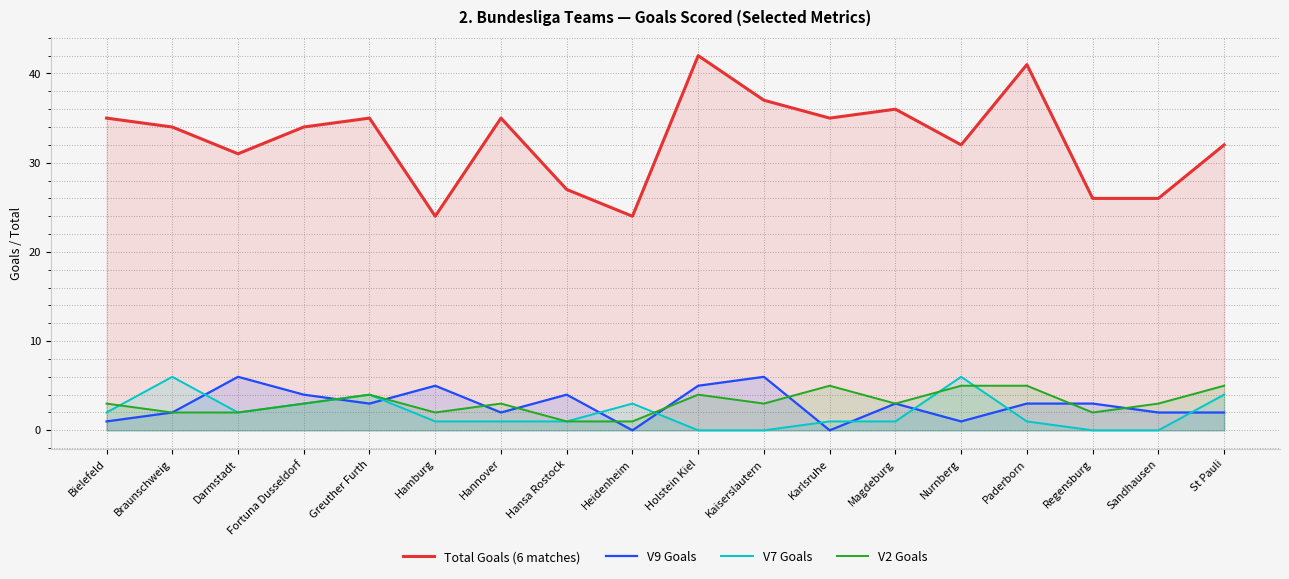

At which label is V2 Goals closest to 3?

Bielefeld